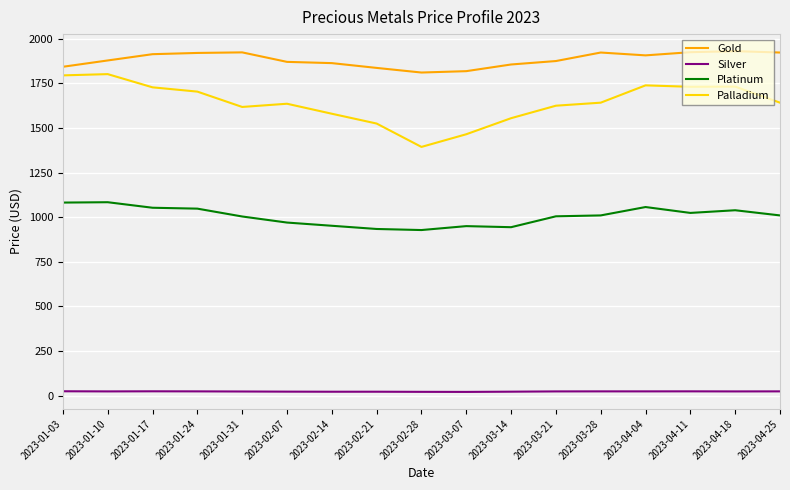

The value of Palladium at 2023-02-28 is 880.4. True or false?

False